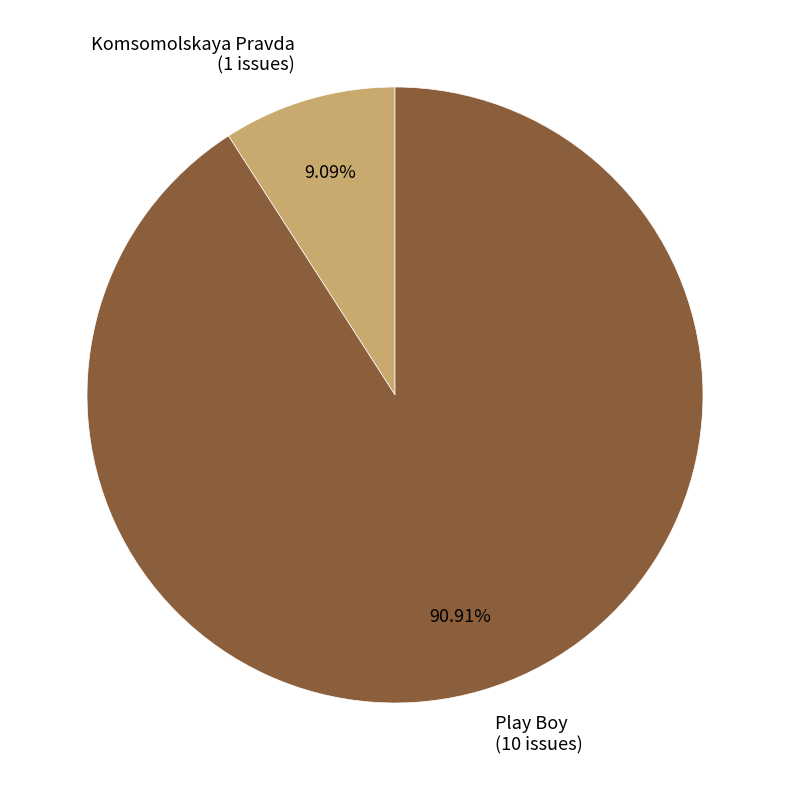

How many slices are in this pie chart?

2